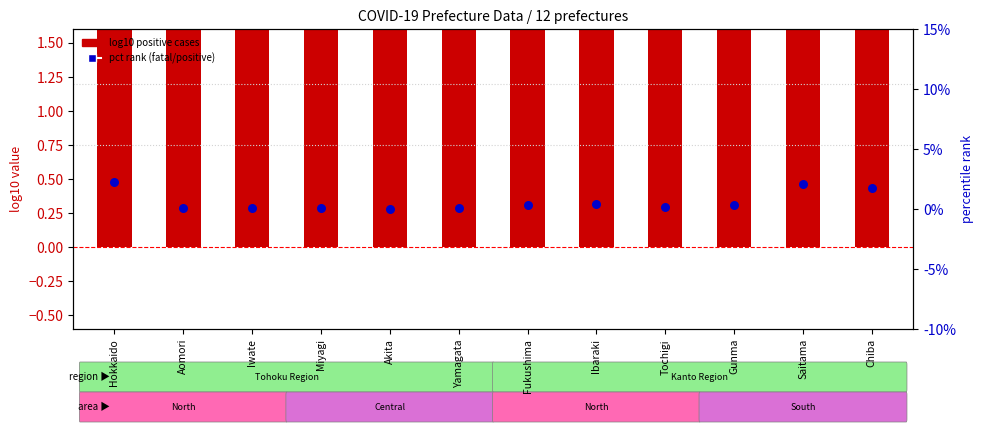

What are all the series names shown in the legend?

log10 positive cases, pct rank fatal/positive